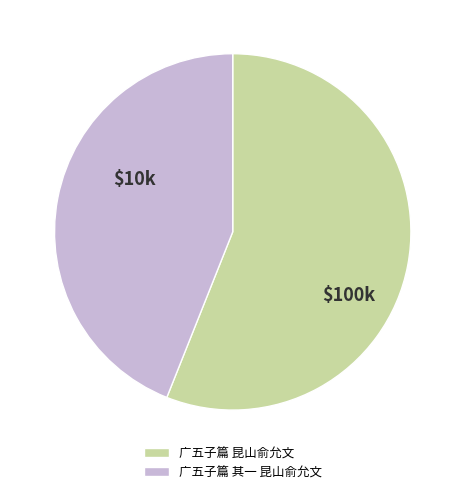

What is the largest slice in the pie chart?

广五子篇 昆山俞允文